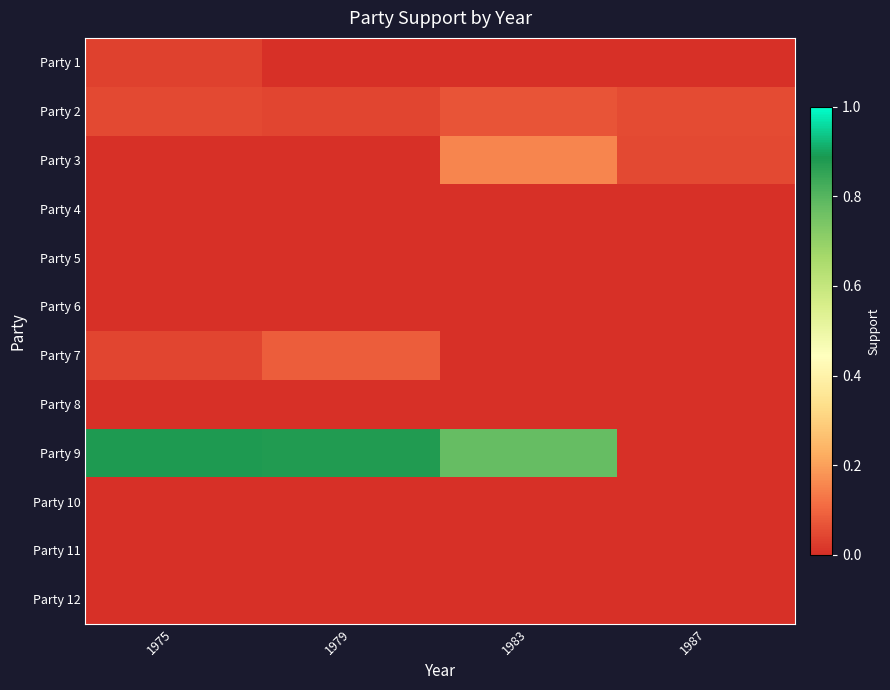

At how many categories does at least one series exceed 0?

4